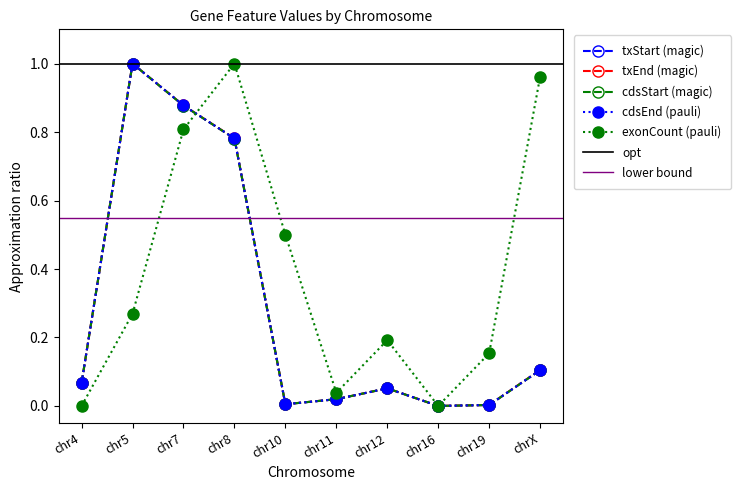

How many intersections are there between exonCount and cdsStart?

1